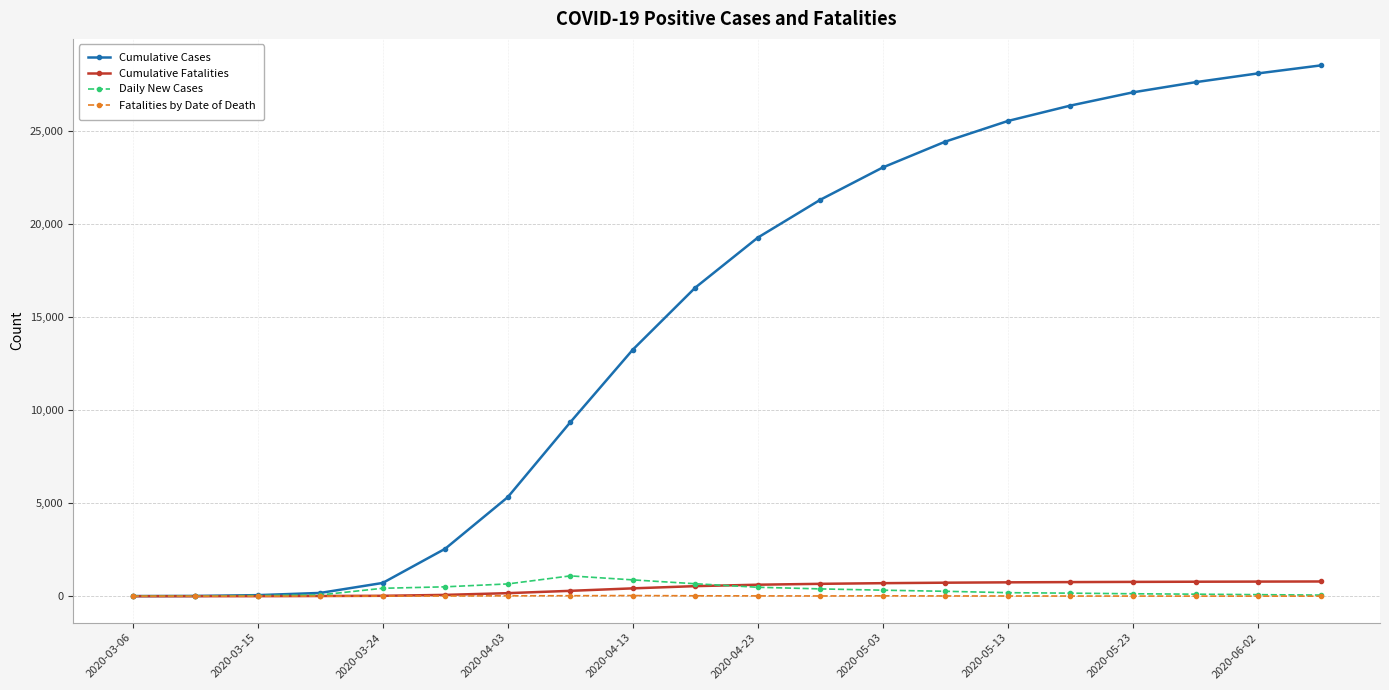

What is the maximum value for Daily New Cases?

1092